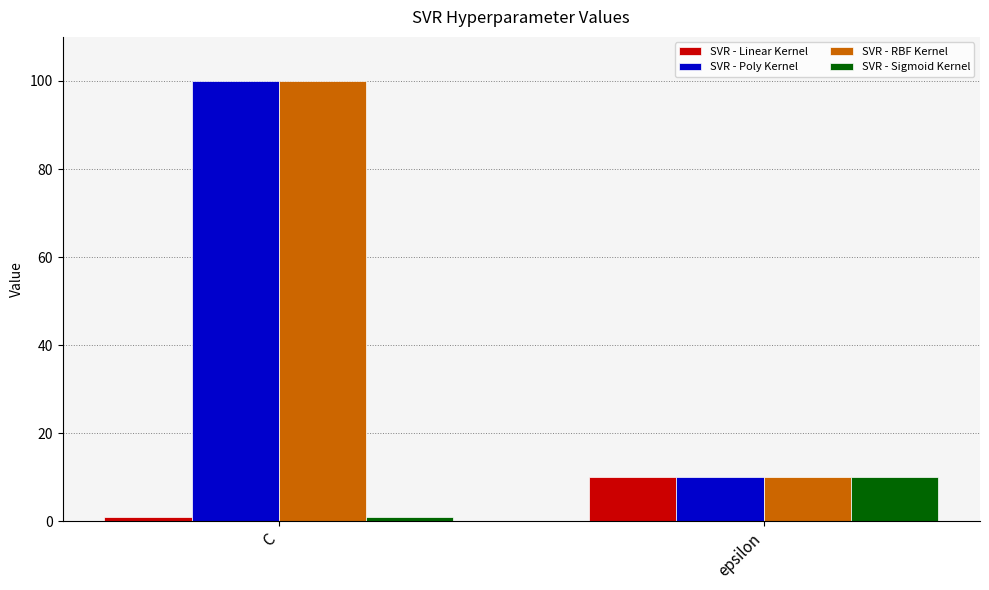

What is the sum of all SVR - Poly Kernel values?

110